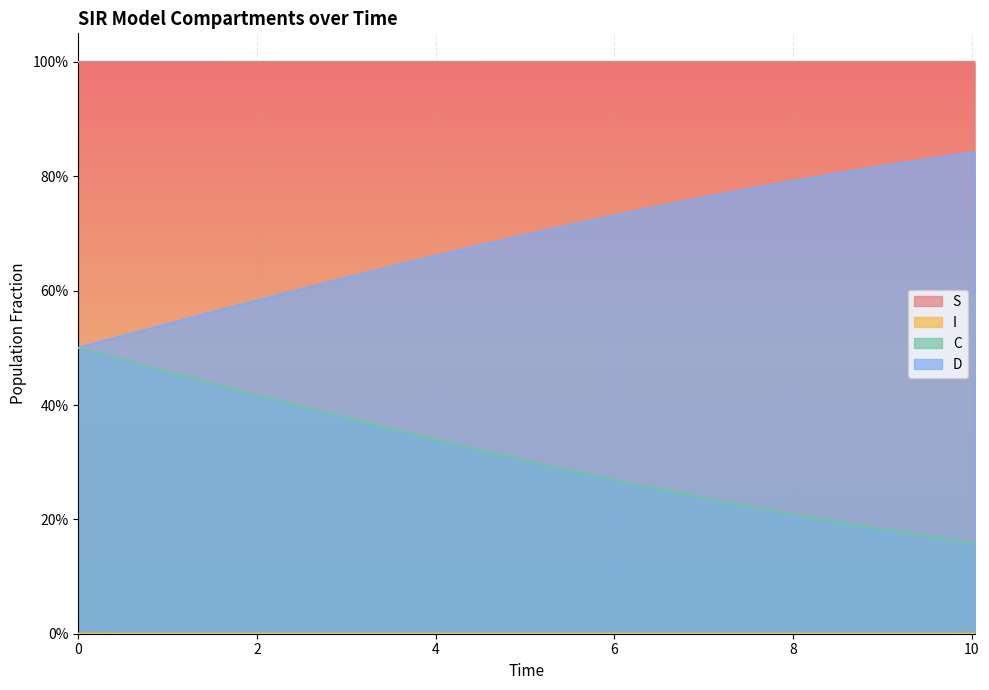

How many lines are shown in the chart?

4